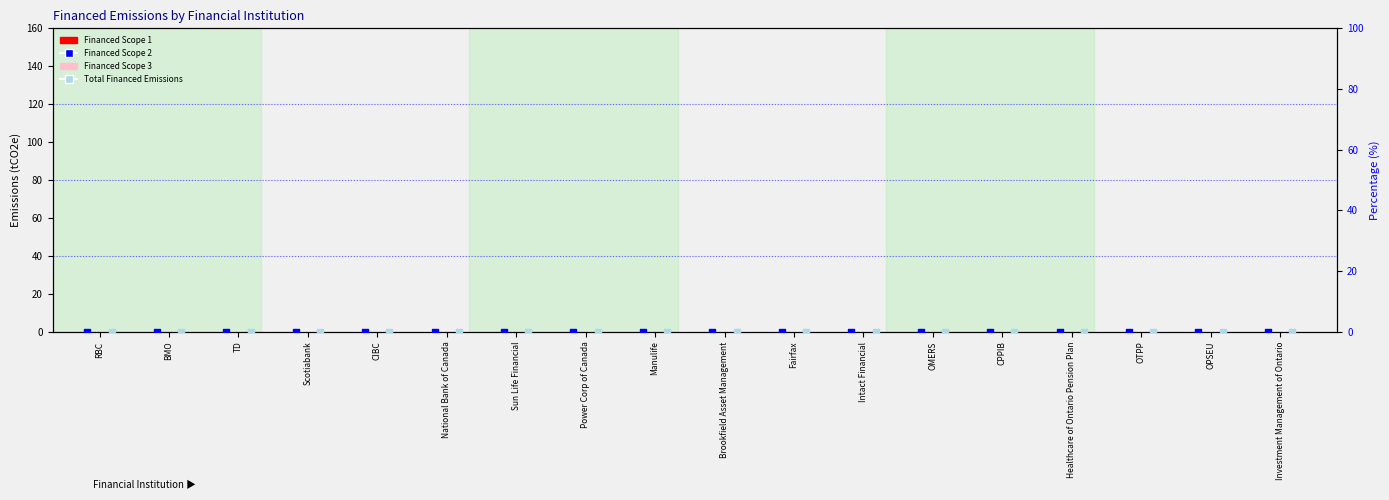

Which series has the widest spread of Y values?

Financed Scope 1